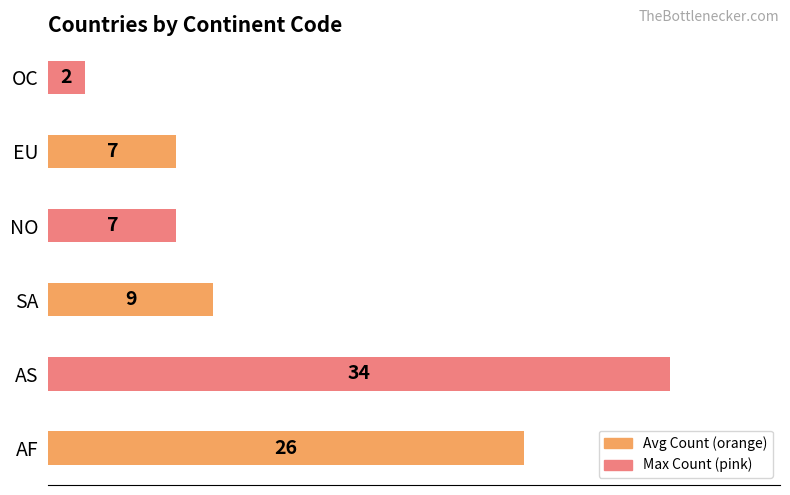

How many bars are there in total?

6